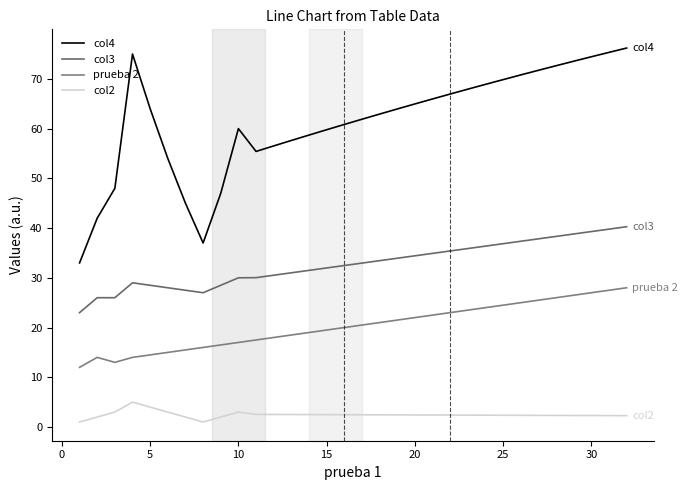

How many lines are shown in the chart?

4